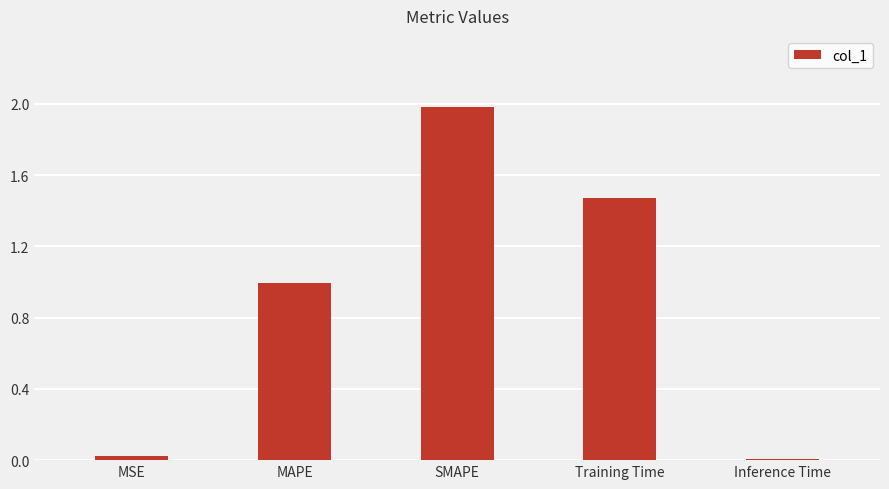

Read the value at SMAPE.

2.0